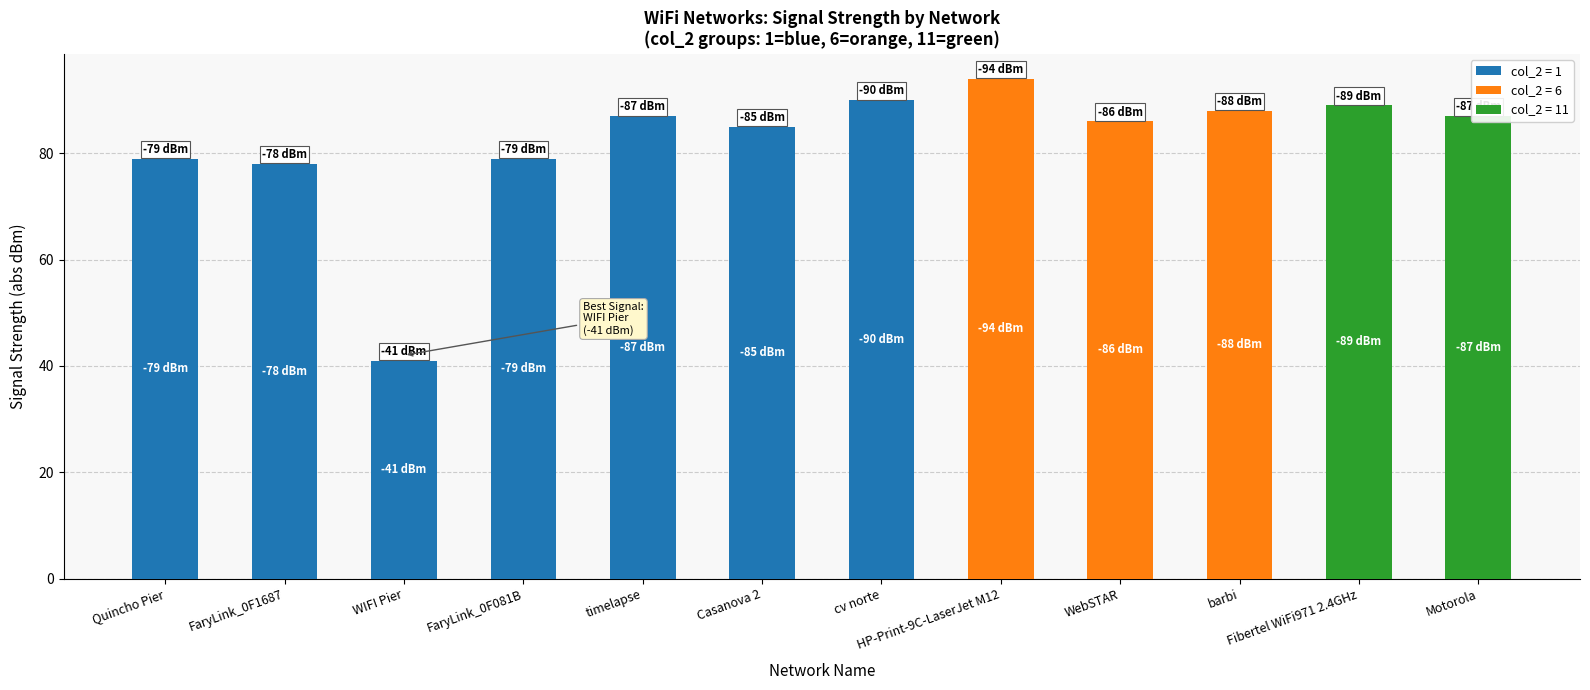

Approximately how many times larger is the value at WebSTAR compared to HP-Print-9C-LaserJet M12?

0.9